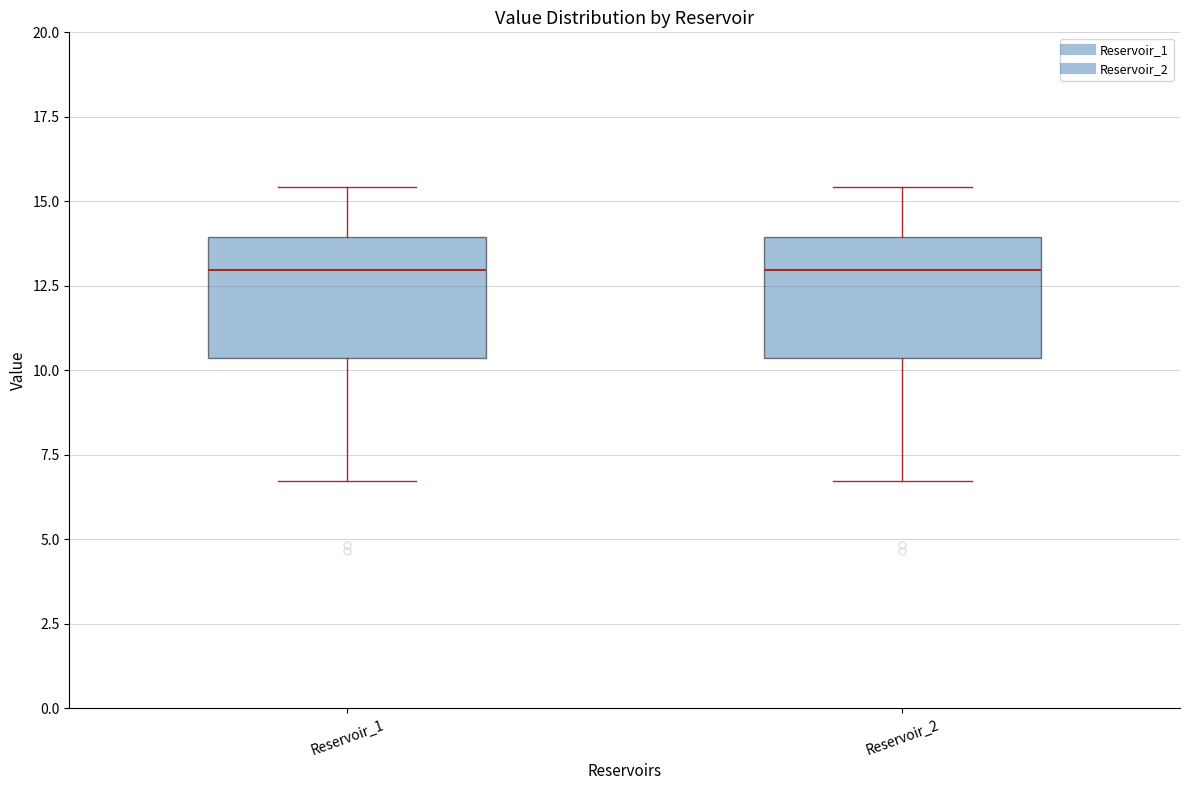

Reading left to right, read every box against the y-axis: the position of its median line, the range the box covers, and the ends of its whiskers. The values are not printed on the chart, so give them approximately, as read against the axis.

Reservoir_1: median 13.0, box 10.5 to 14.0, whiskers 6.5 to 15.5
Reservoir_2: median 13.0, box 10.5 to 14.0, whiskers 6.5 to 15.5